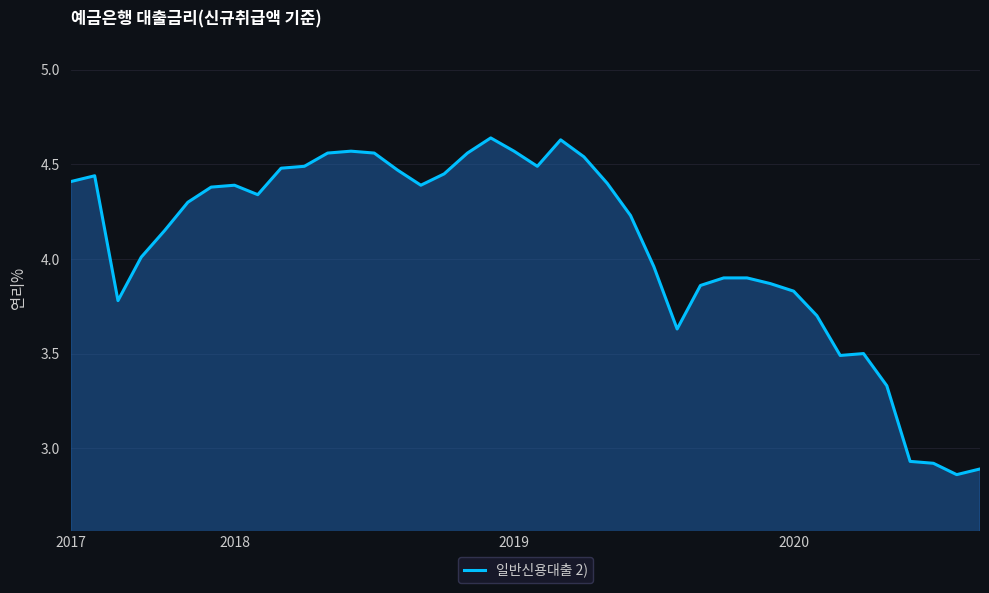

How many points are lower than both their immediate neighbors (excluding endpoints)?

7